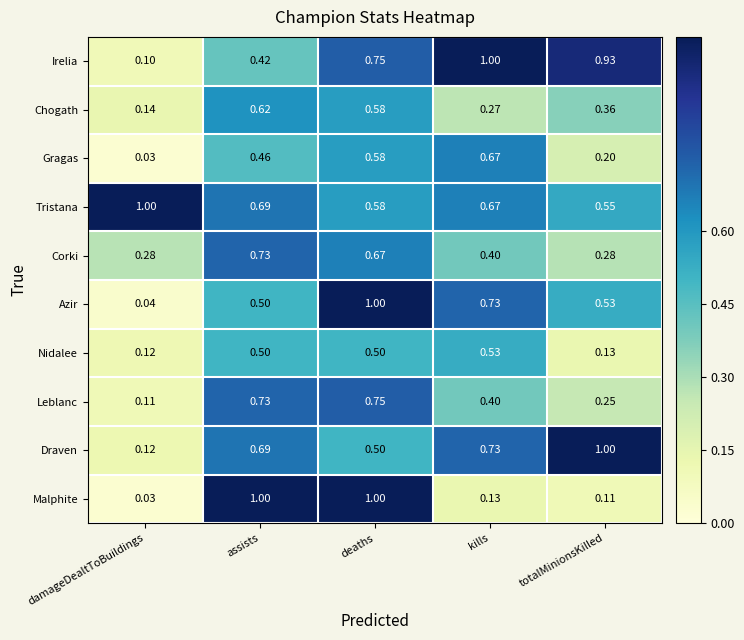

Which series has the largest range (max minus min)?

Malphite